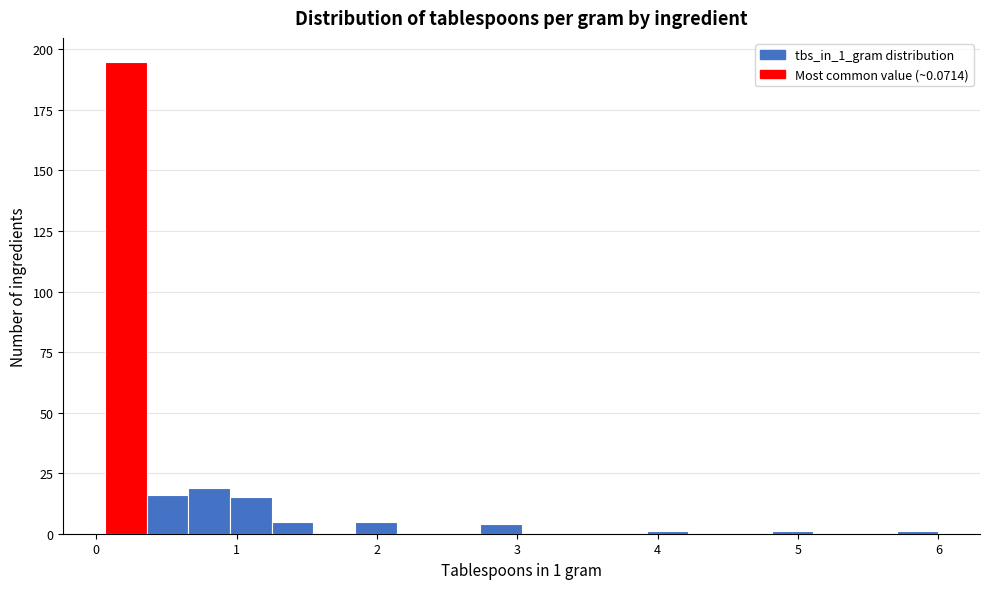

Around what value on the x-axis is the tallest bar? Give the approximate position of its centre, as read against the axis.

0.2